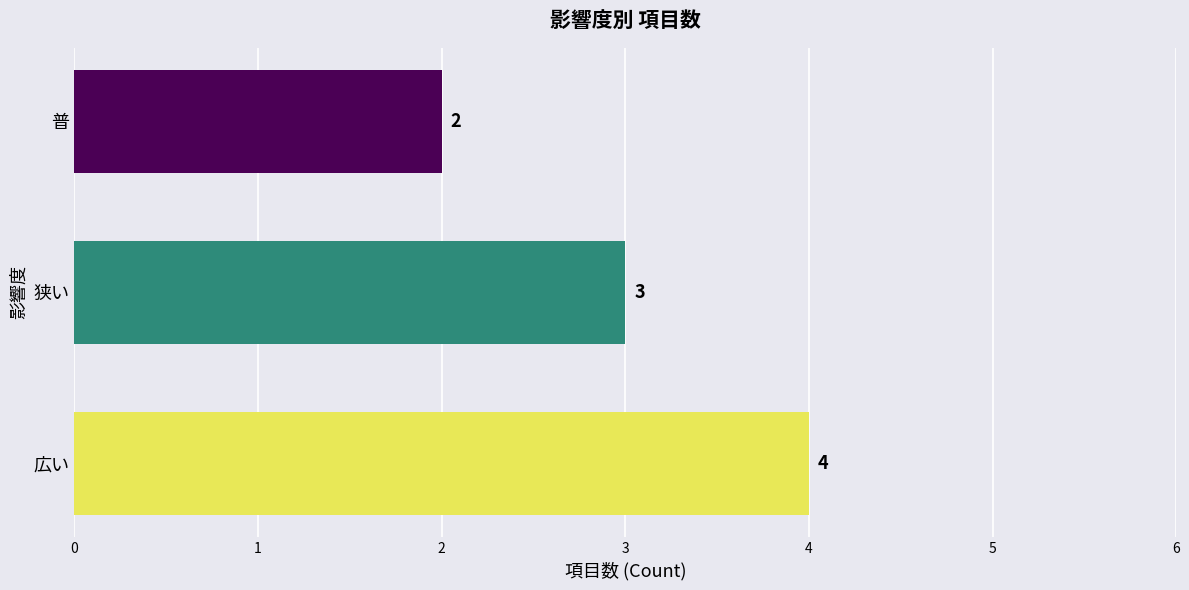

The value at 普 is 2. True or false?

True